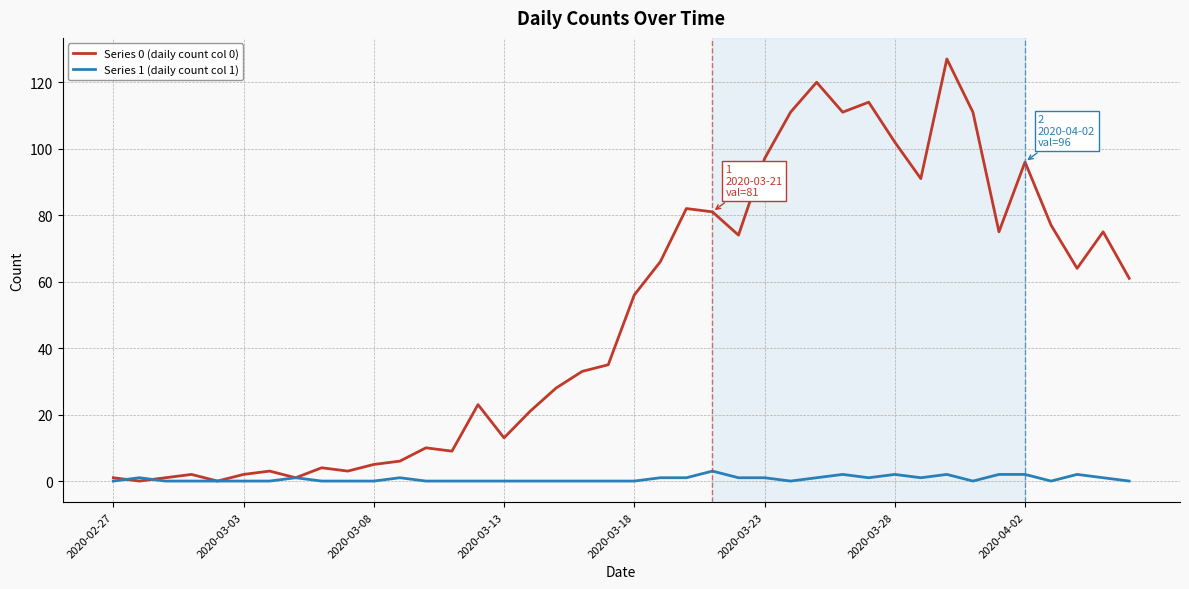

What is the difference between the maximum and minimum values in the Series 0 (daily count col 0) series?

127